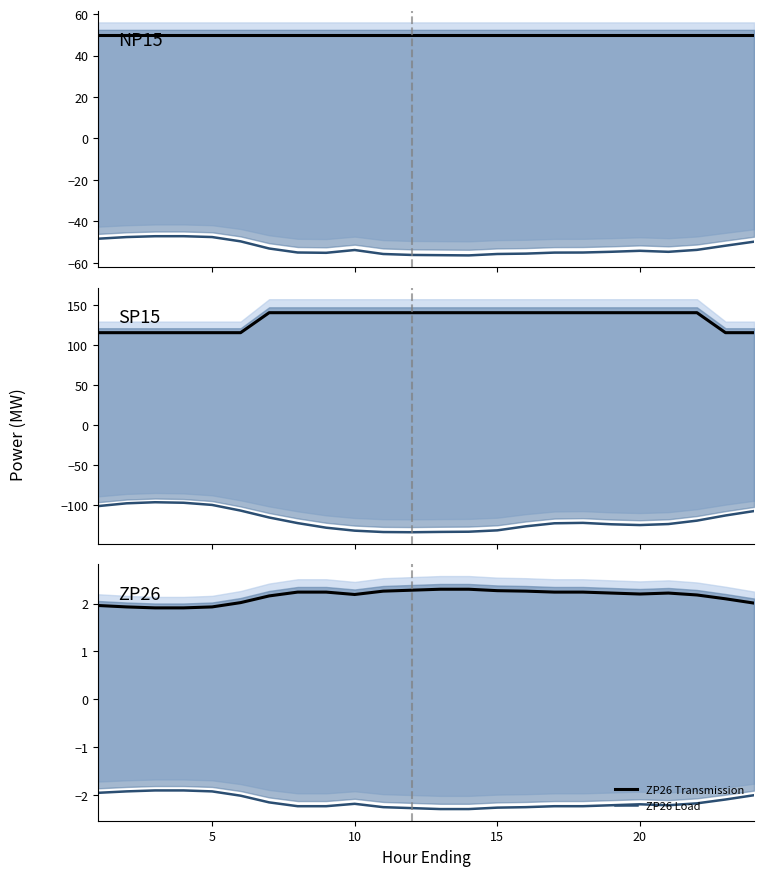

Which series has the largest range (max minus min)?

SP15 Load